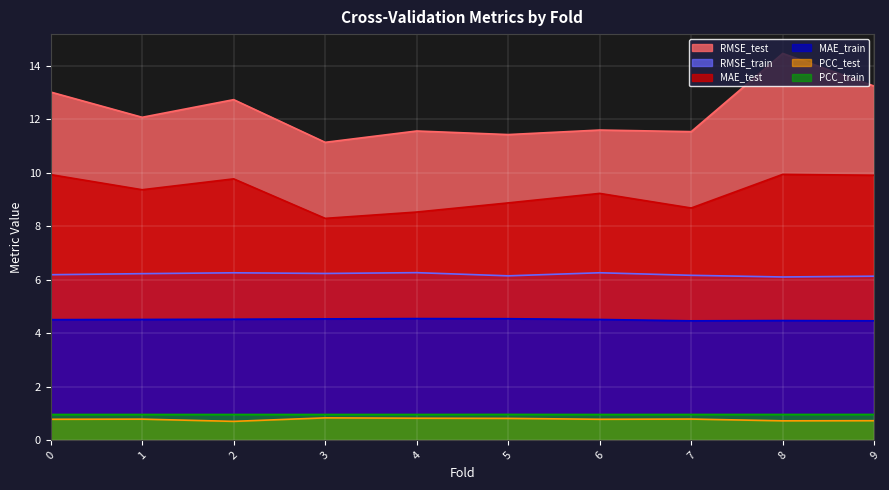

Is the value of MAE_train at 2 greater than the value of PCC_train at 6?

Yes